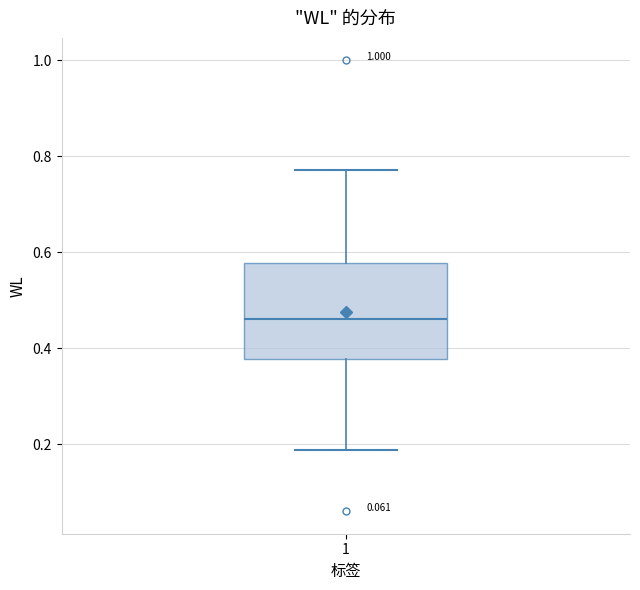

Where is the lower edge of the box at x = 1 on the y-axis? The values are not printed on the chart, so give them approximately, as read against the axis.

0.38